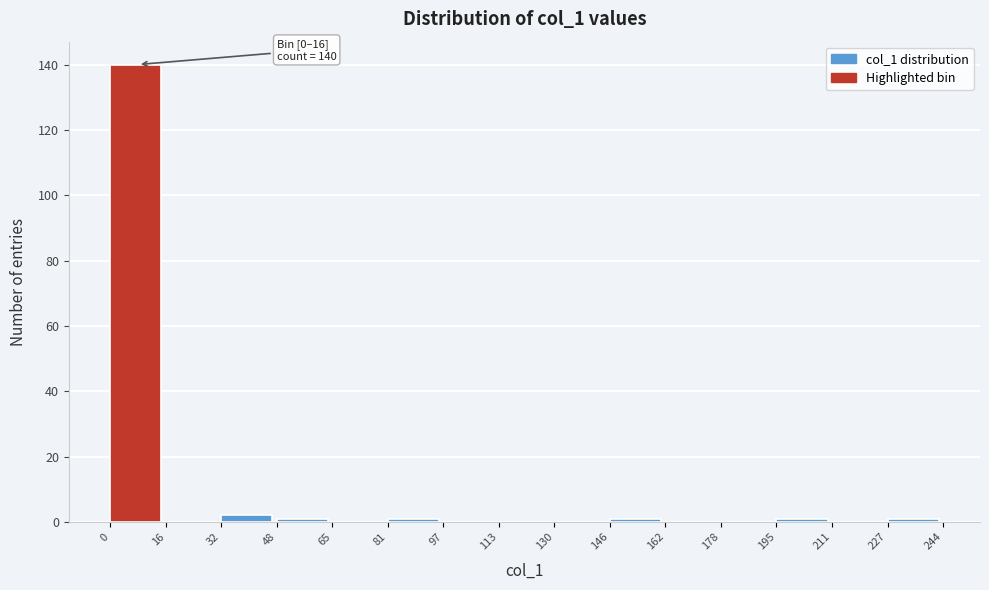

Over which range of the x-axis is the bar tallest?

0 to 16